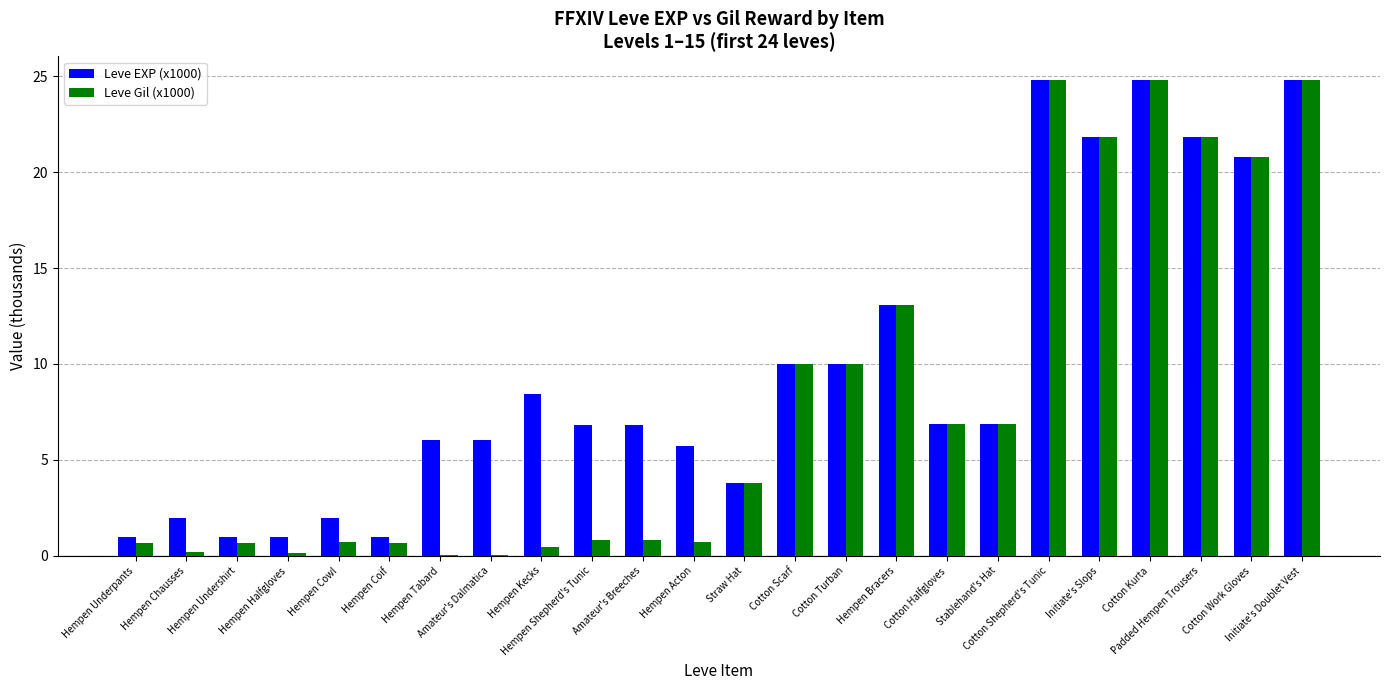

At which label is Leve EXP (x1000) closest to 12?

Hempen Bracers